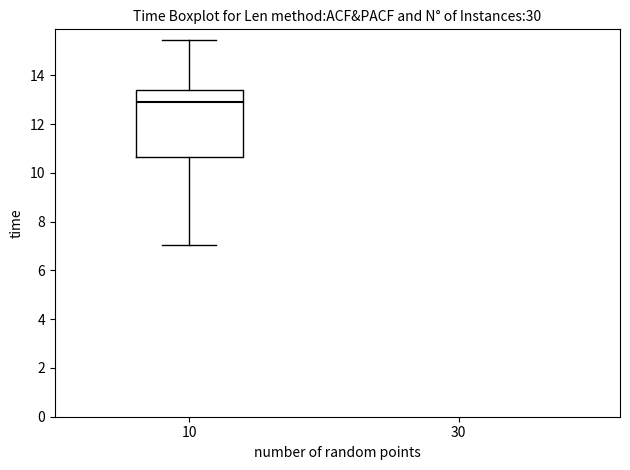

Read this box plot against the y-axis: the position of the median line, the range covered by the box, and the ends of both whiskers. The values are not printed on the chart, so give them approximately, as read against the axis.

median 12.8, box 10.6 to 13.4, whiskers 7.0 to 15.4